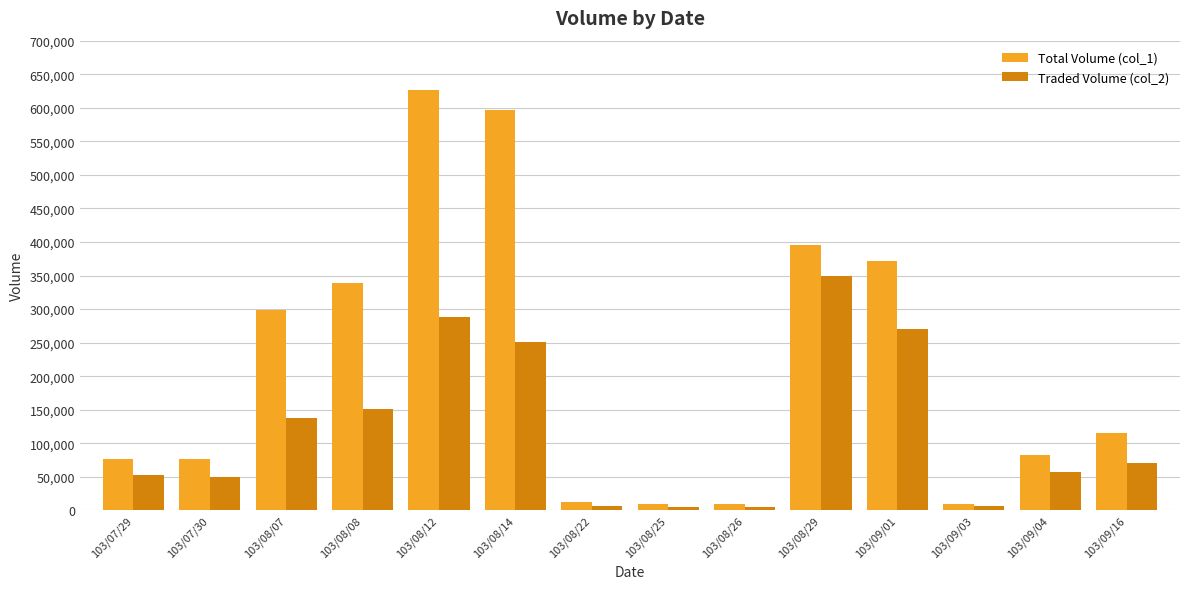

What is the value of the Total Volume (col_1) bar at the 9th from the left?

10000